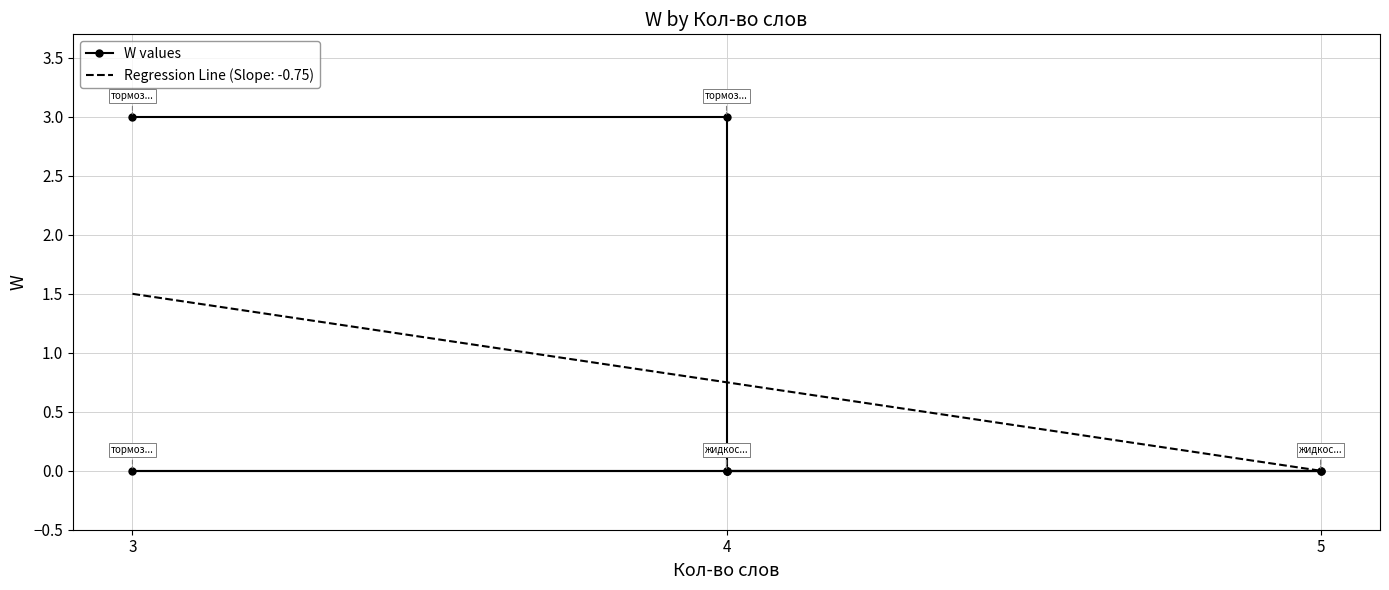

How many series are shown in this chart?

1